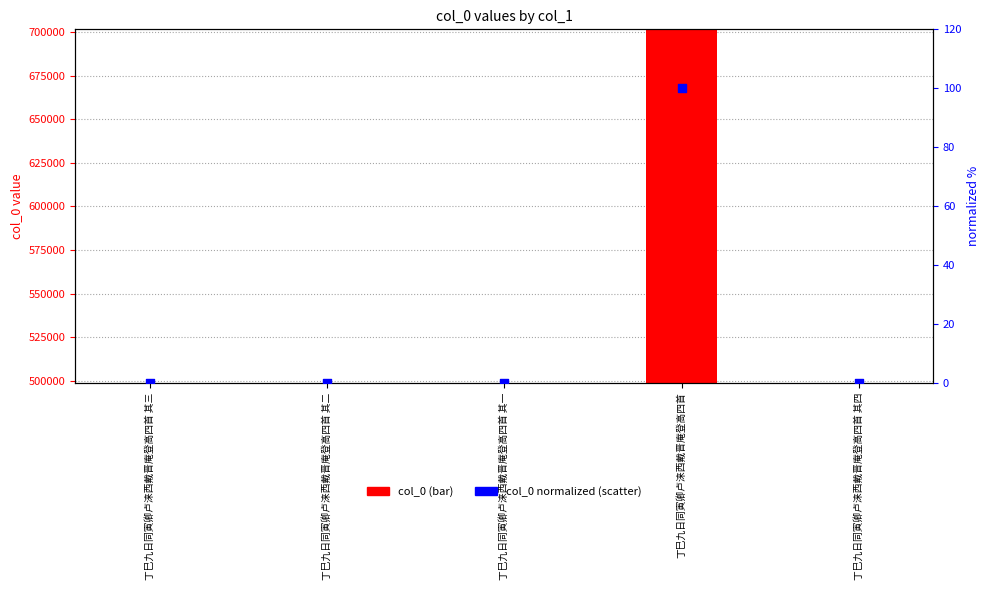

Is the value of normalized col_0 at 丁巳九日同寅卿卢涞西戴晋庵登高四首 其二 greater than the value of col_0 at 丁巳九日同寅卿卢涞西戴晋庵登高四首 其四?

No